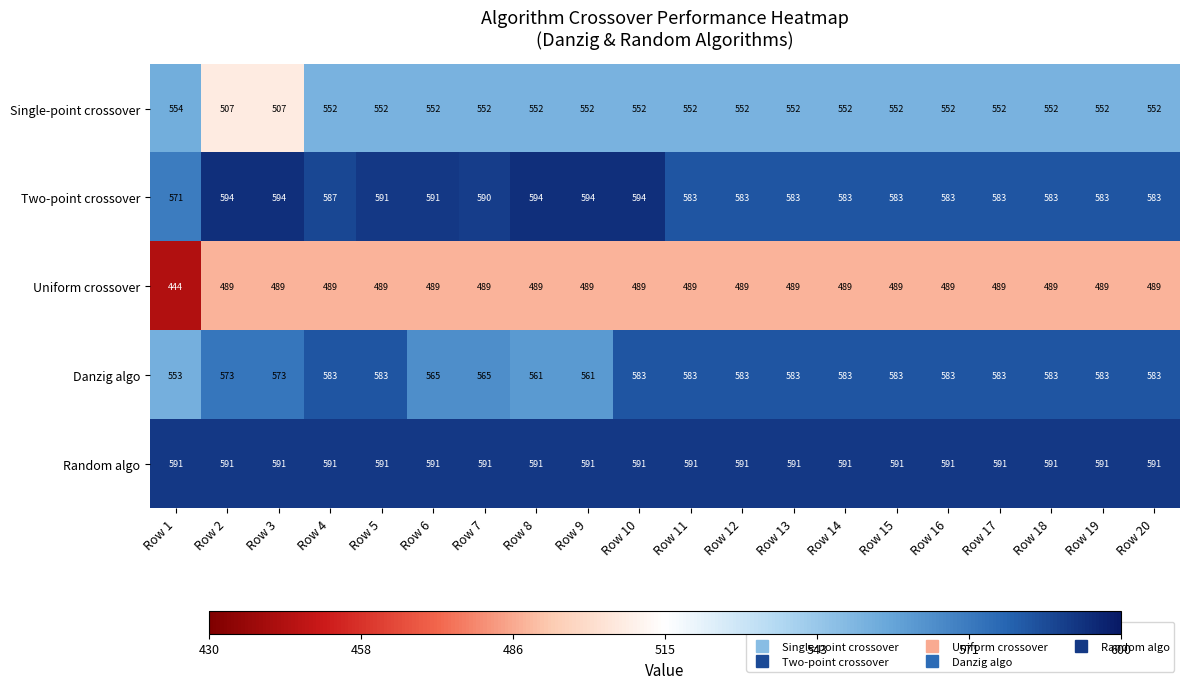

What is the difference between the maximum and minimum values in the Danzig algo series?

30